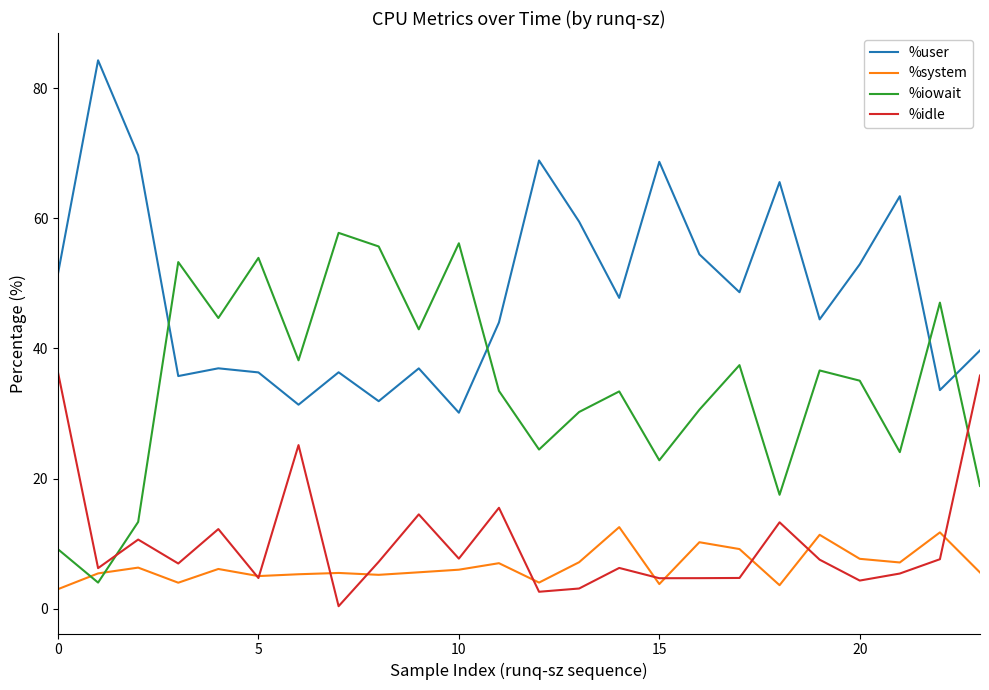

How many lines are shown in the chart?

4